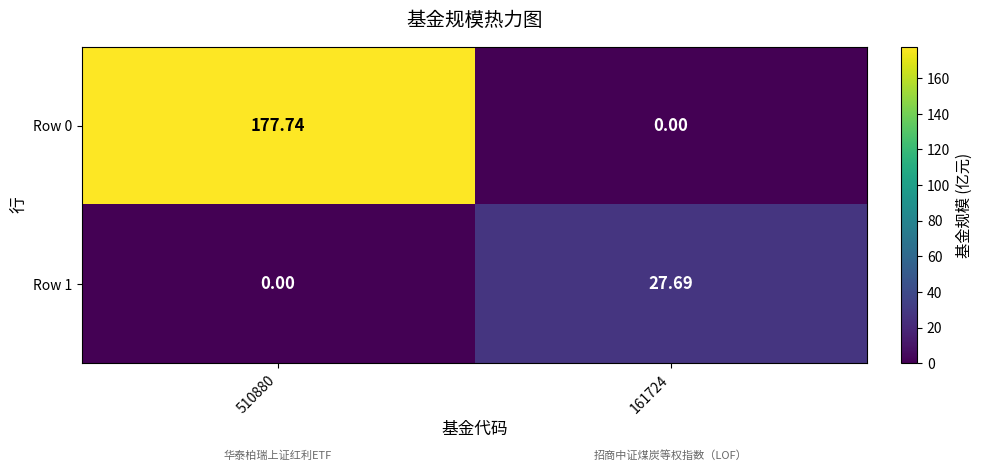

Is the value of Row 1 at 161724 greater than the value of Row 0 at 510880?

No